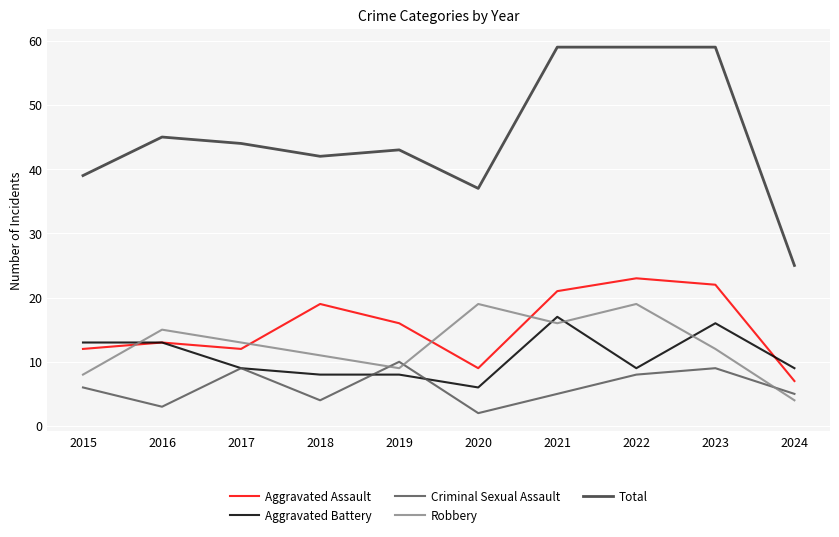

True or false: Total and Aggravated Assault intersect in this chart.

False